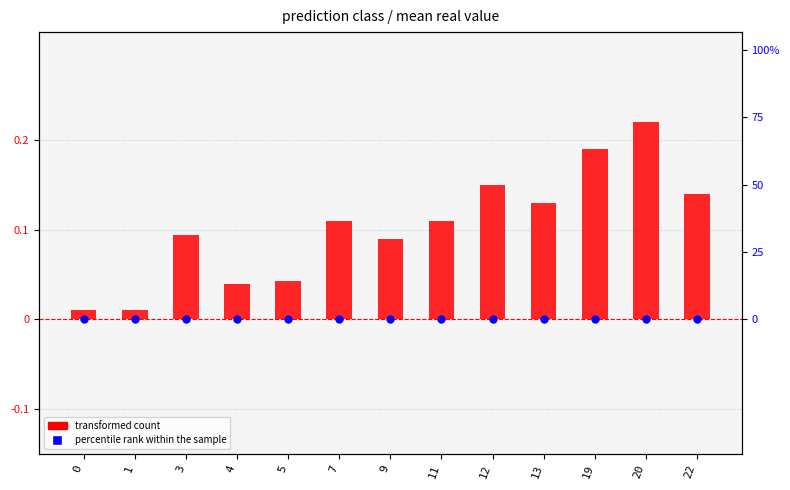

What are all the series names shown in the legend?

transformed count, percentile rank within the sample